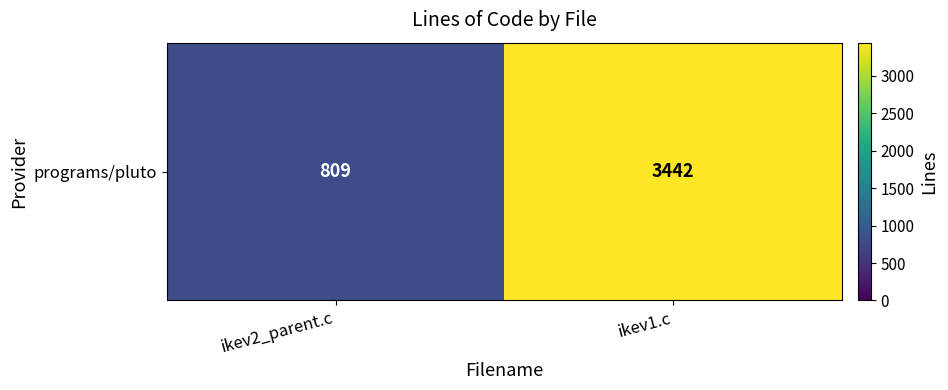

The chart shows a value of 485 at ikev2_parent.c. True or false?

False